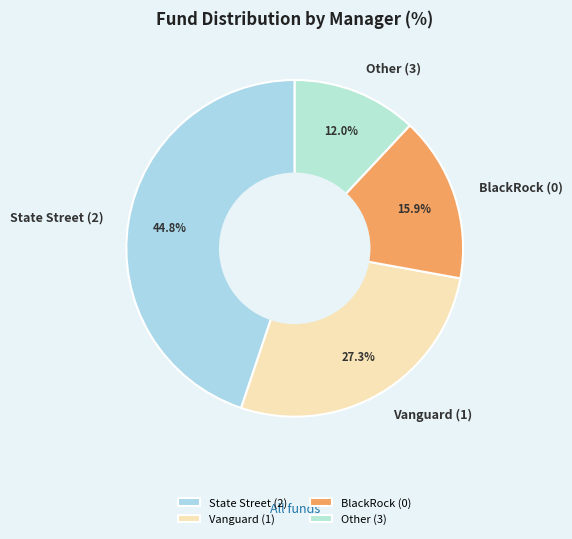

Which slice is the largest?

State Street (2)